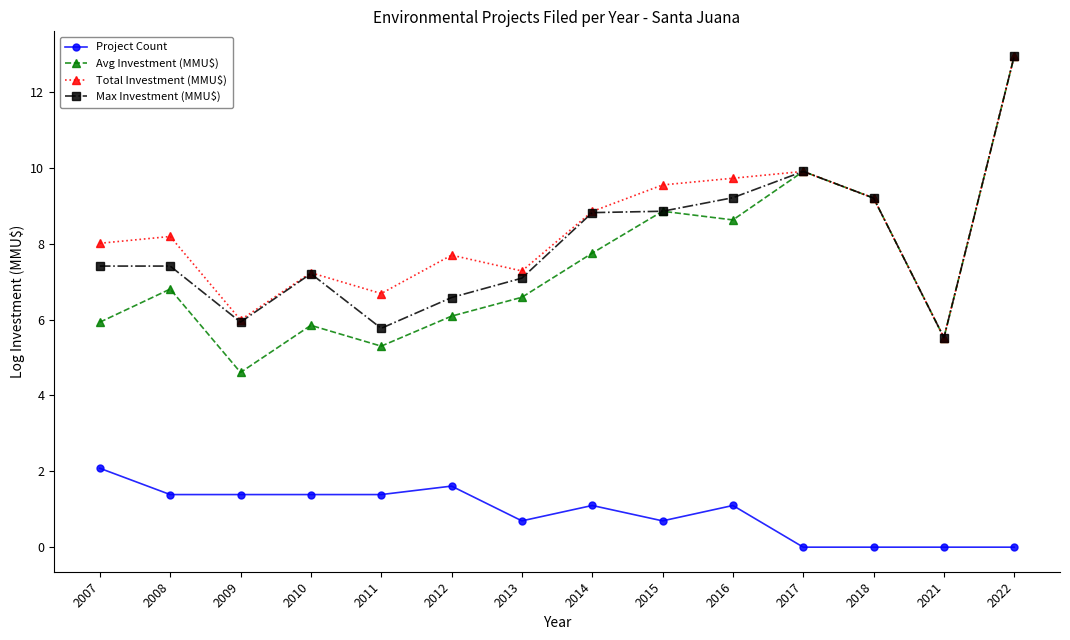

What is the spread (max minus min) of values at 2013?

6.6